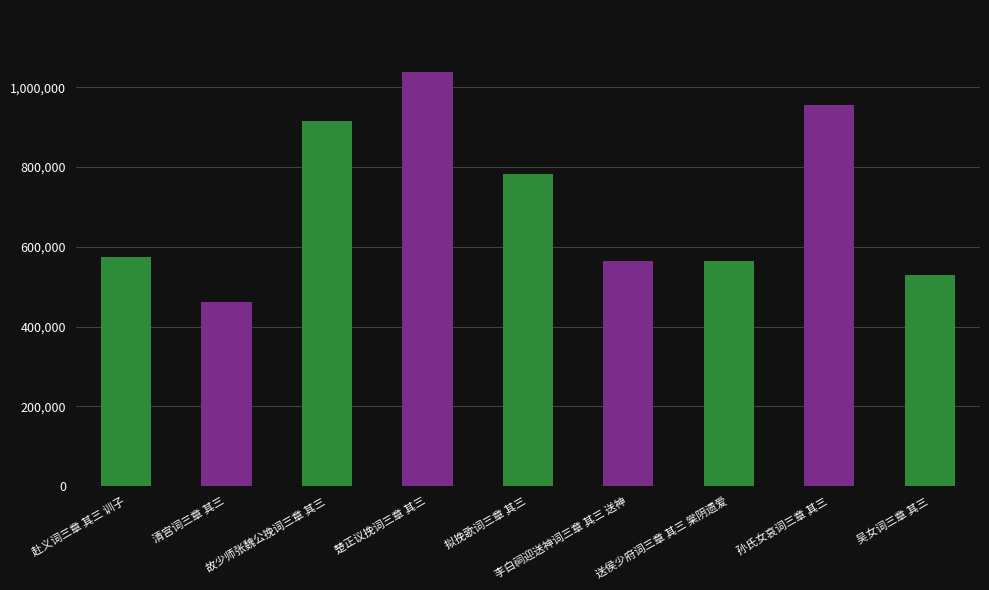

What is the difference between the values at 孙氏女哀词三章 其三 and 吴女词三章 其三?

425188